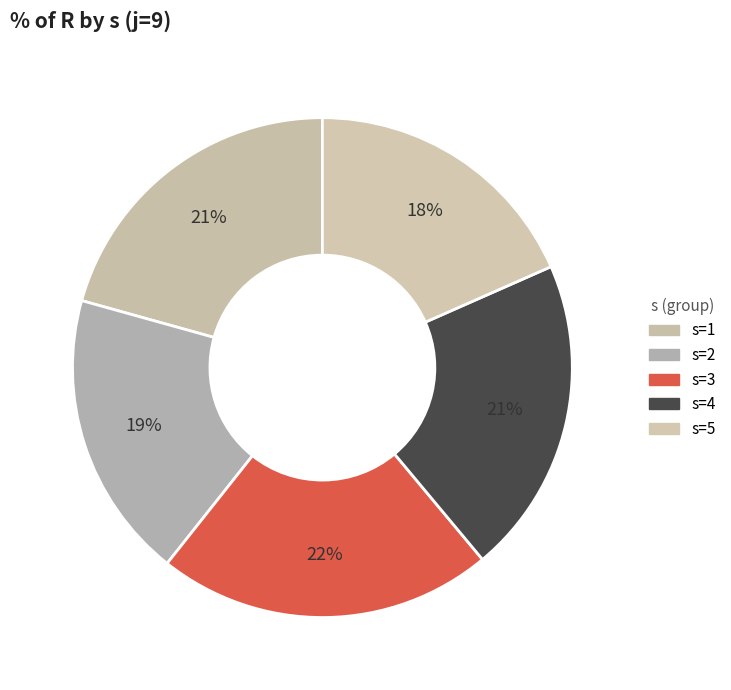

How many slices are in this pie chart?

5